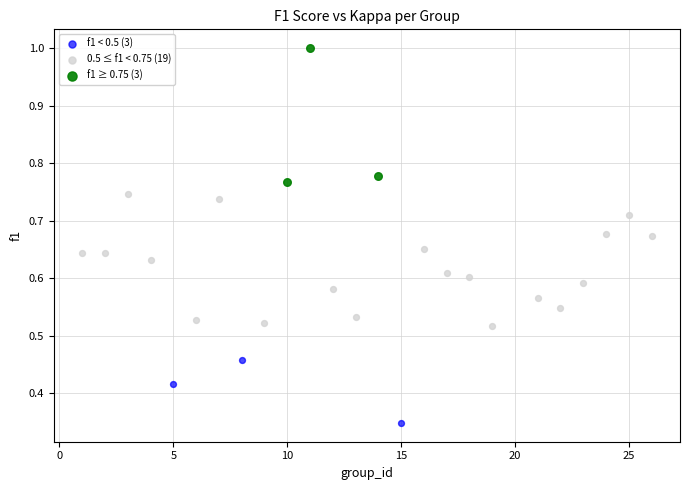

Which series reaches the maximum Y coordinate?

f1 ≥ 0.75 (3)